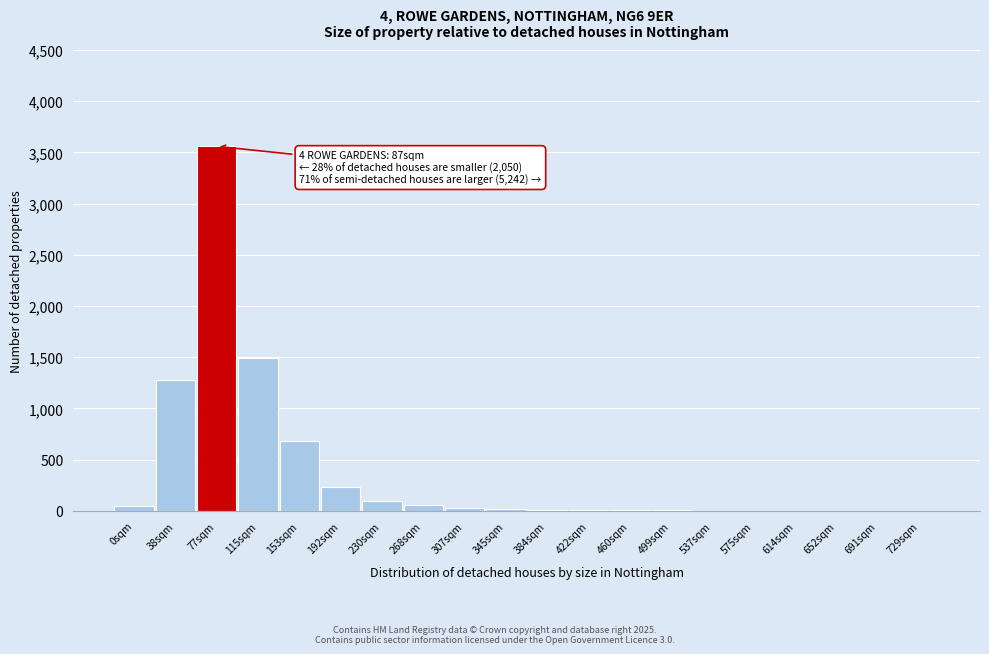

At which label is the value closest to 1780?

115sqm